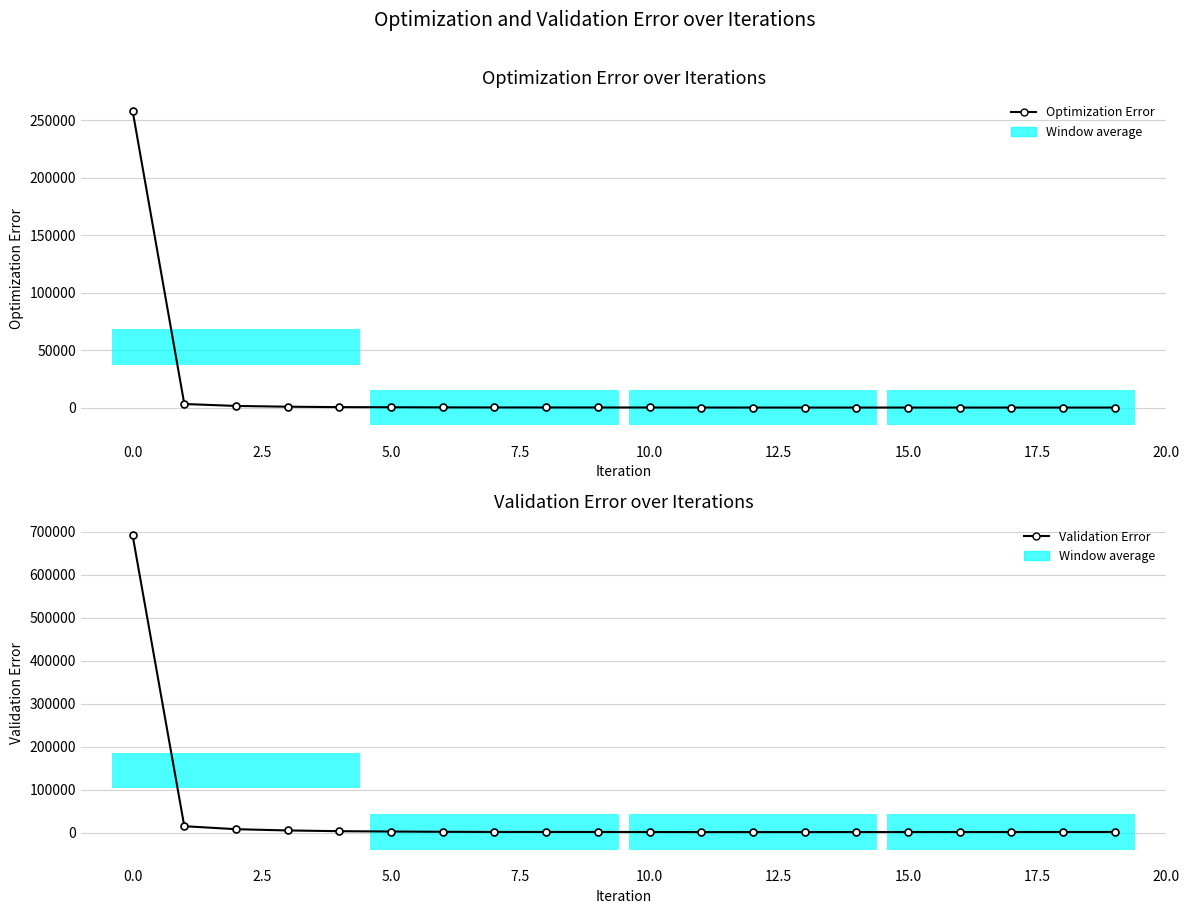

Count the number of data series in this chart.

2